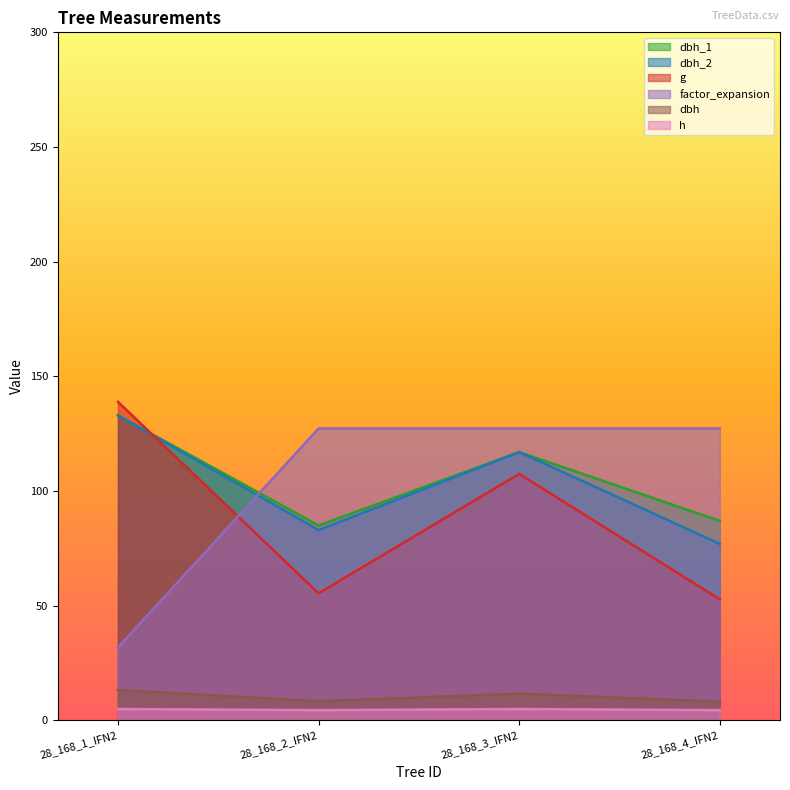

What position from the right is 28_168_2_IFN2?

3